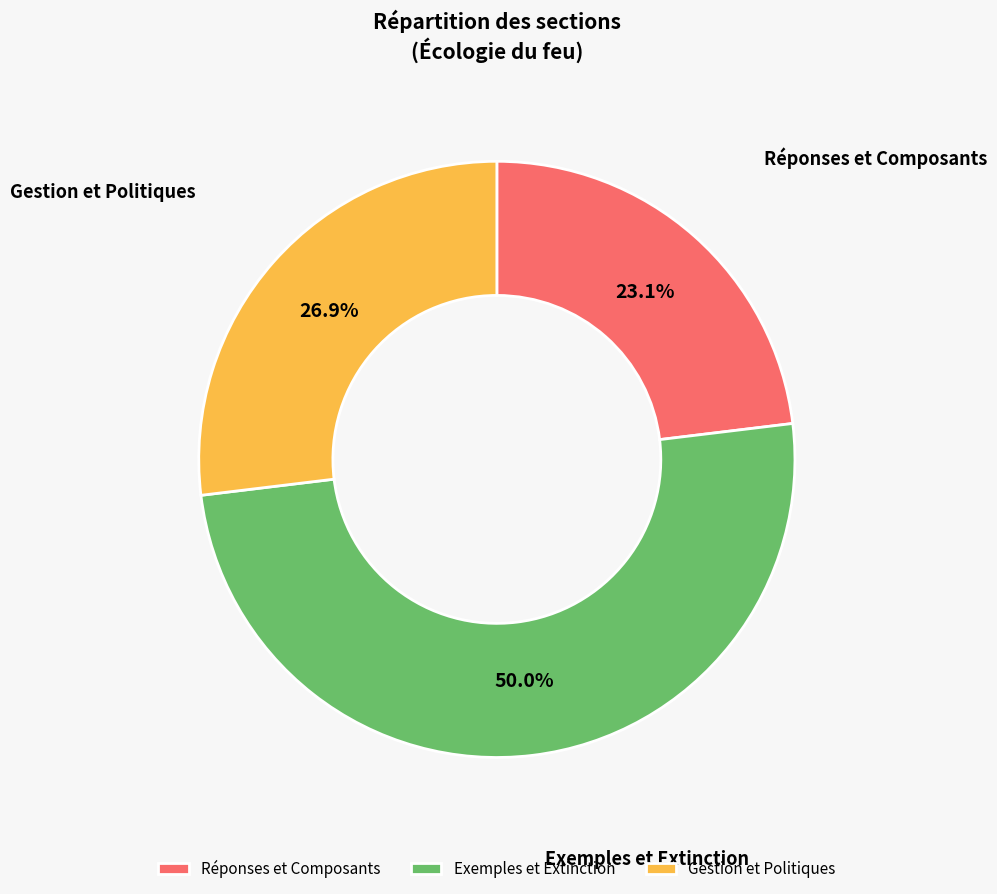

How many slices are in this pie chart?

3